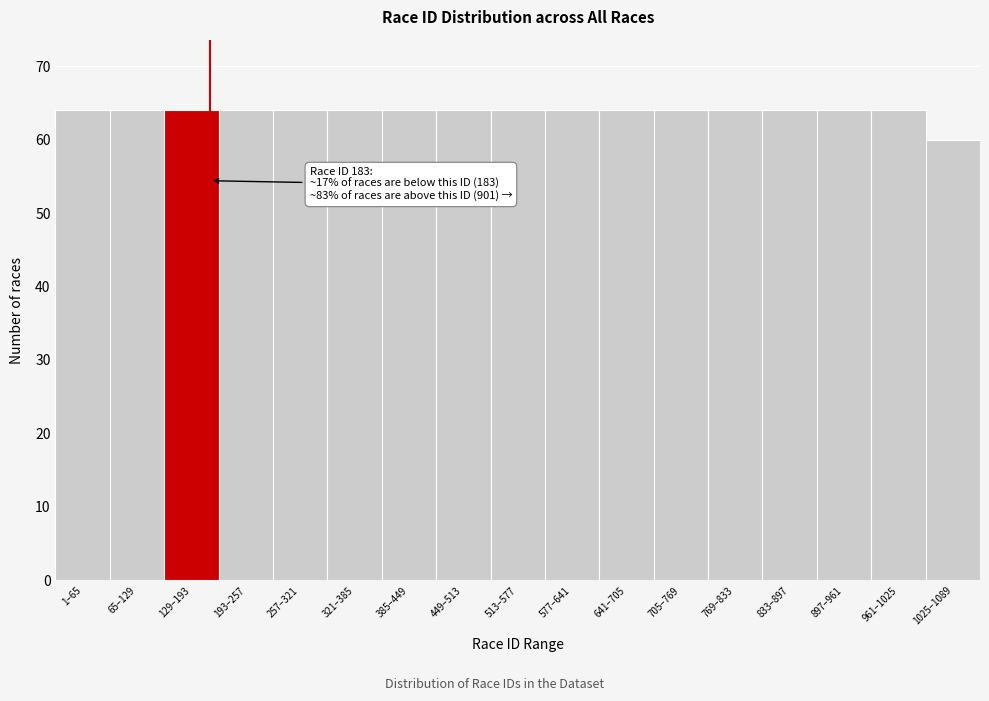

Reading right to left, list all the values displayed in this chart.

60	64	64	64	64	64	64	64	64	64	64	64	64	64	64	64	64